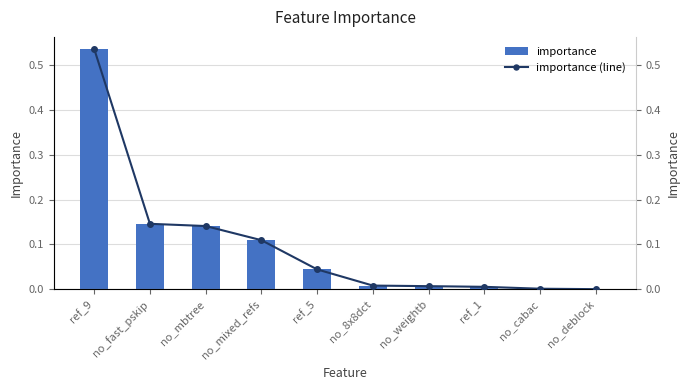

Does the chart contain stacked bars?

No